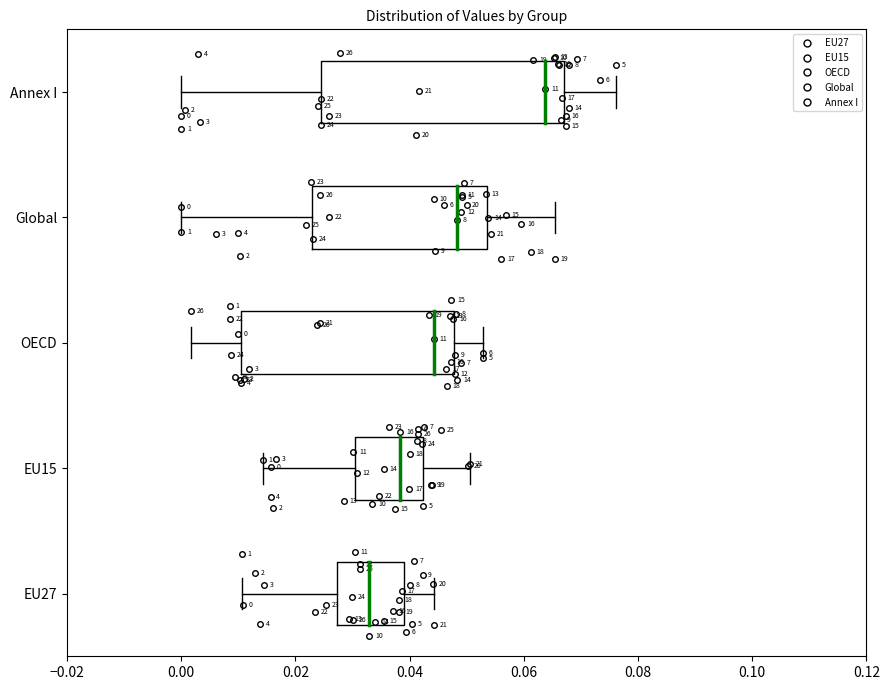

Which box is the widest, from its left edge to its right edge?

Annex I